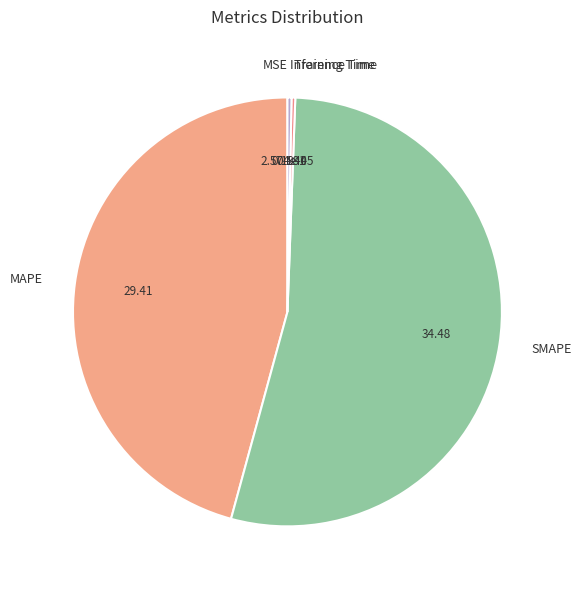

Do MAPE and Inference Time together represent more than half of the pie?

No